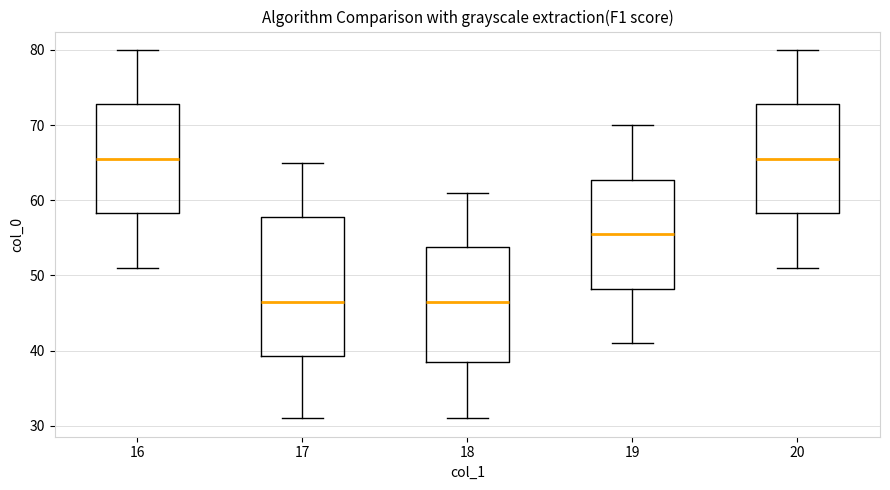

Reading left to right, transcribe this box plot: for each box, give where its median line is, the range the box spans, and where its two whiskers end, as read against the y-axis. The values are not printed on the chart, so give them approximately, as read against the axis.

16: median 66, box 58 to 73, whiskers 51 to 80
17: median 47, box 39 to 58, whiskers 31 to 65
18: median 47, box 39 to 54, whiskers 31 to 61
19: median 56, box 48 to 63, whiskers 41 to 70
20: median 66, box 58 to 73, whiskers 51 to 80